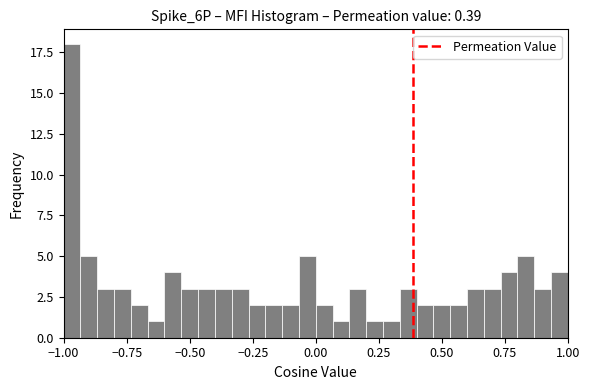

Read against the x-axis, roughly where is the centre of the tallest bar?

-0.95